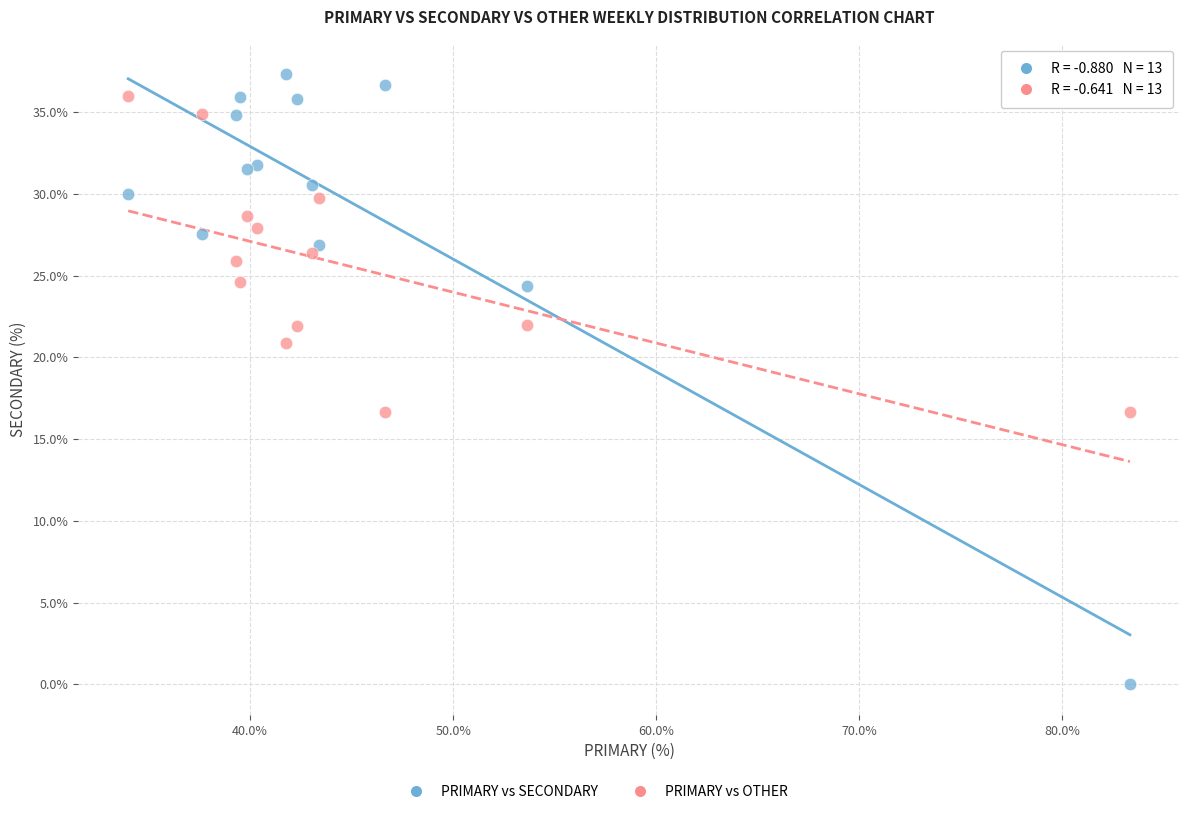

Which series has the largest Y range (max minus min)?

PRIMARY vs SECONDARY